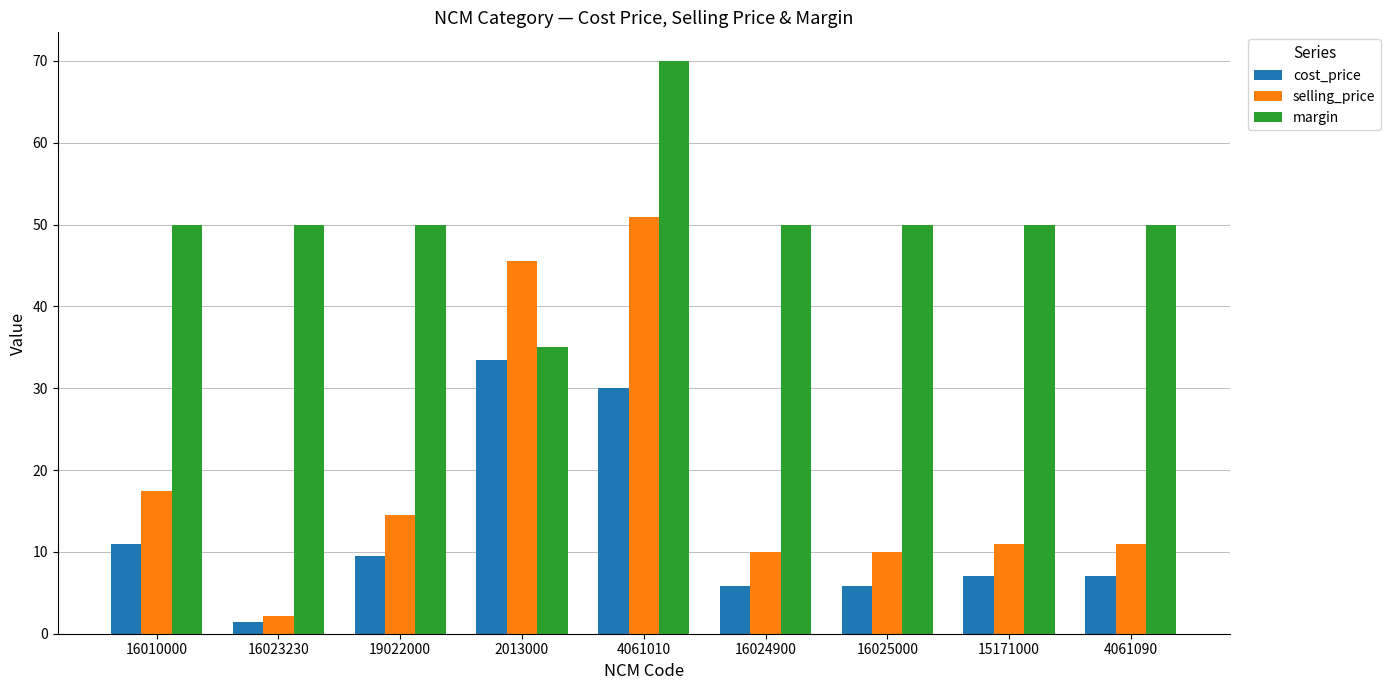

How many bars are there in total?

27